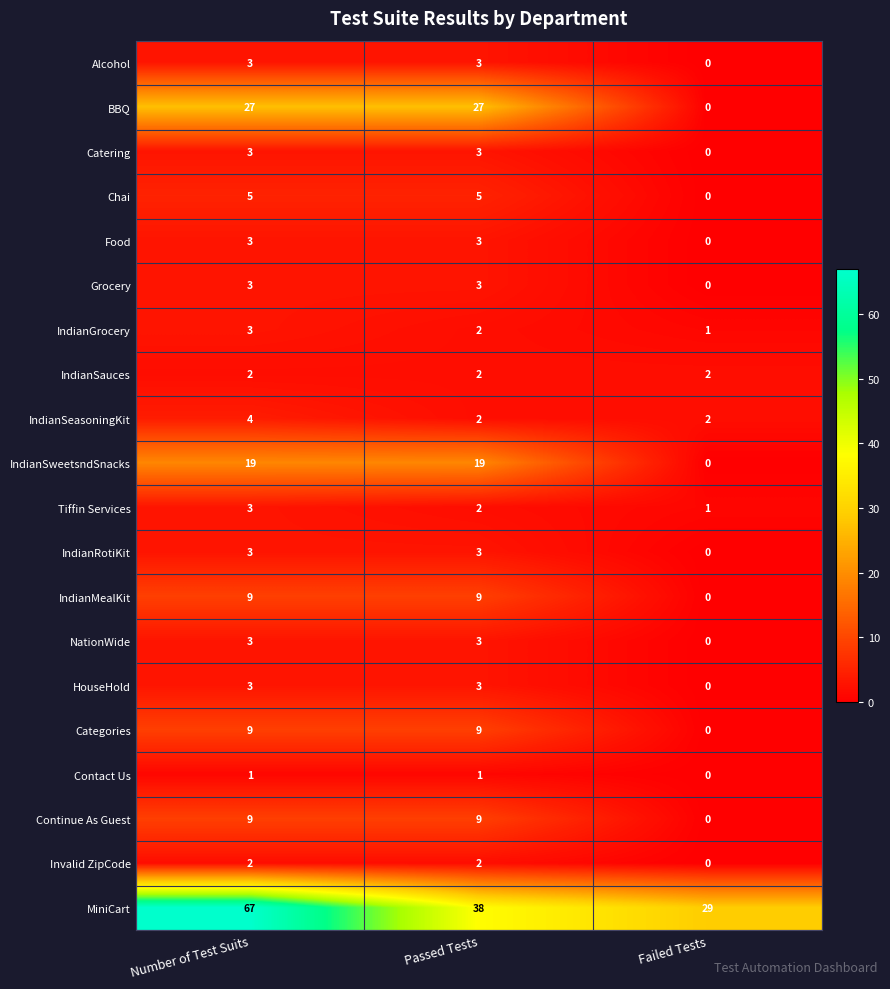

Which category has the highest value across all series?

Number of Test Suits